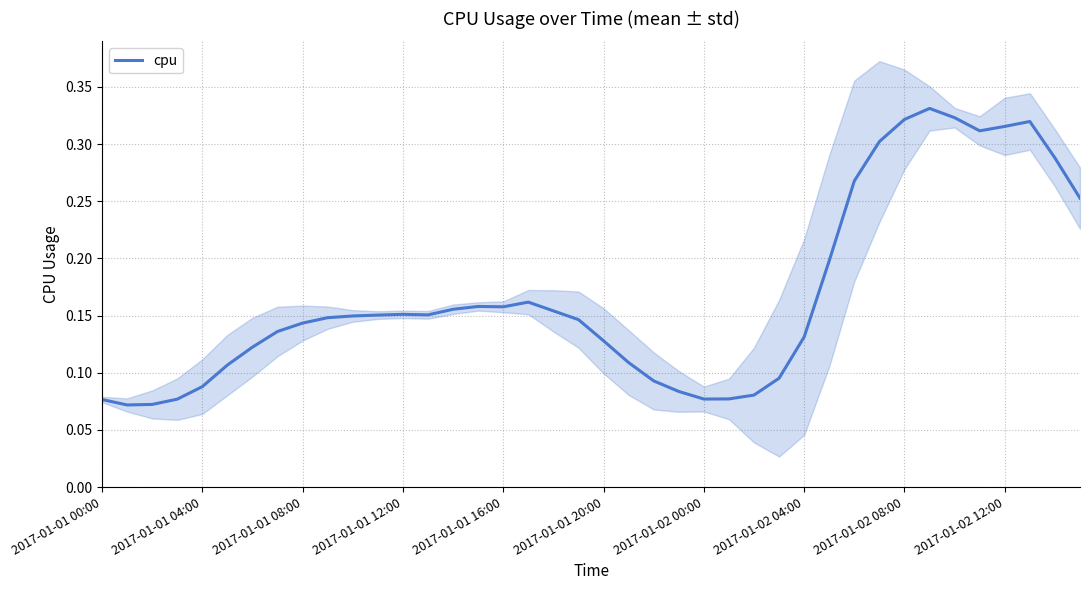

What is the change in value from 2017-01-01 00:00 to 10?

+0.1